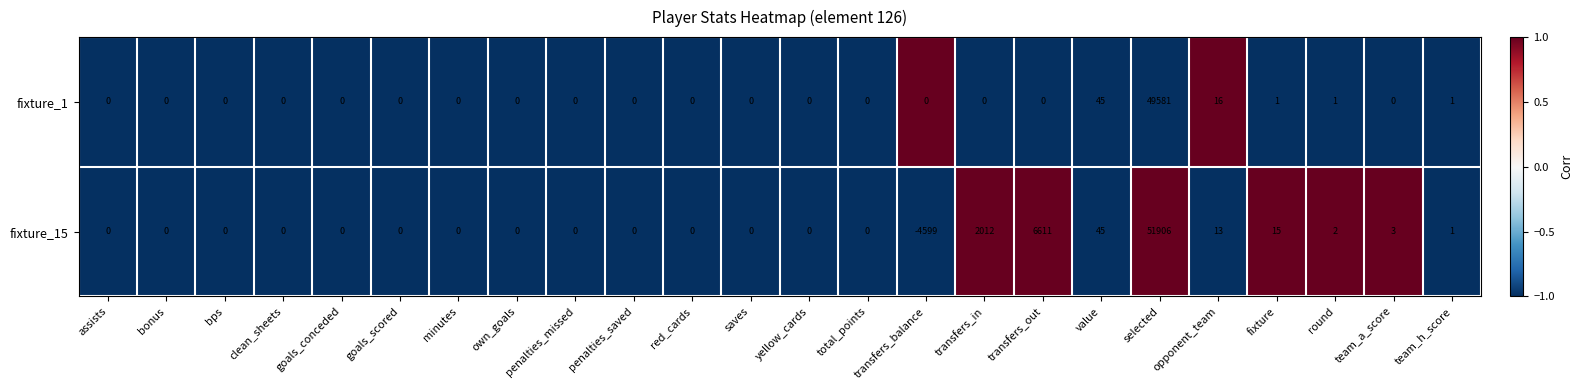

At which category does the chart reach its peak across all series?

selected